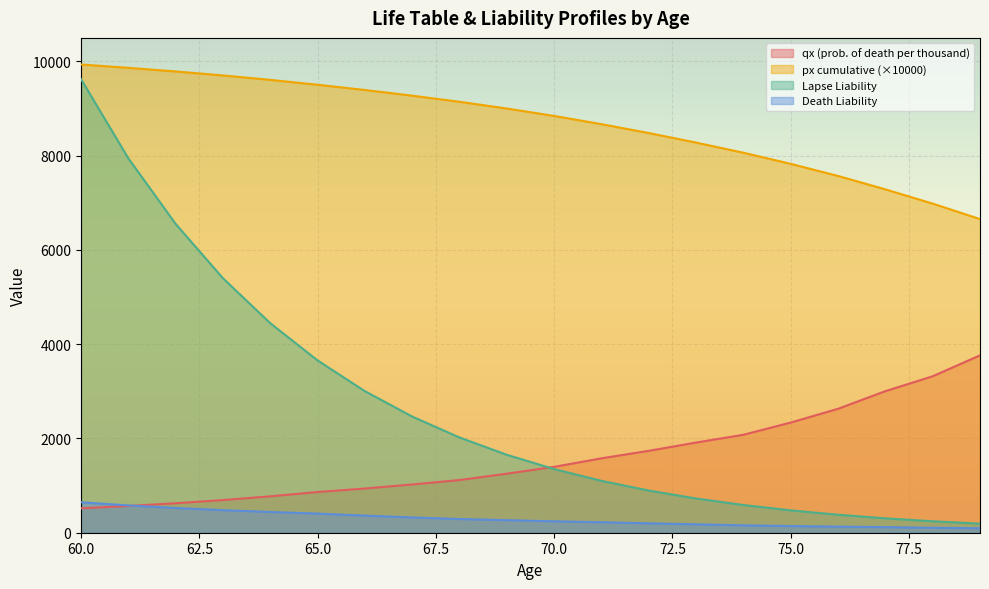

At which category does the chart reach its peak across all series?

60